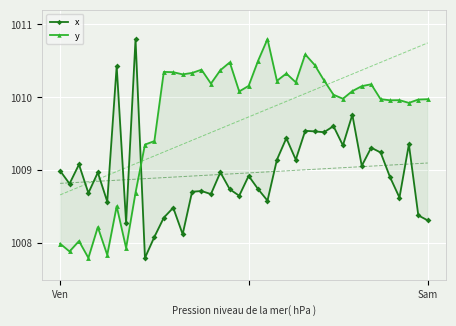

At which label is y closest to 1009?

8